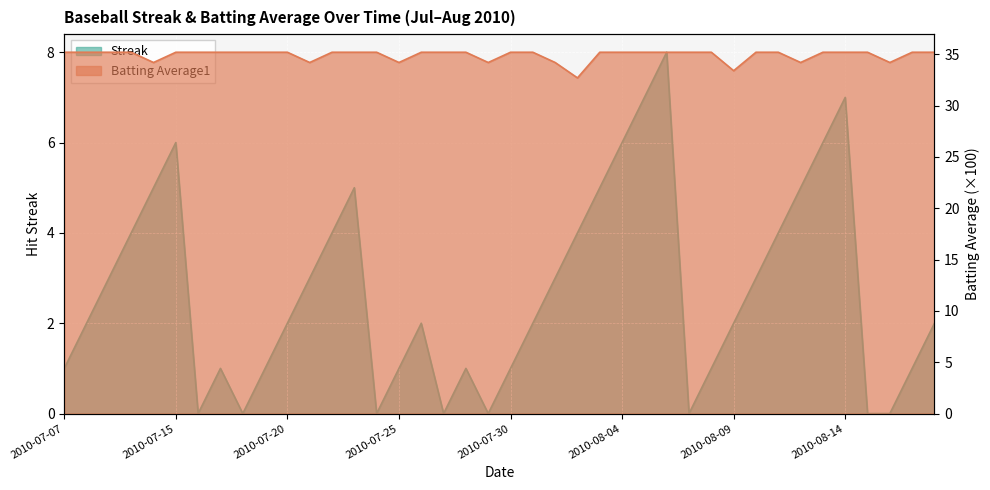

What is the label of the 17th point from the left?

2010-07-26